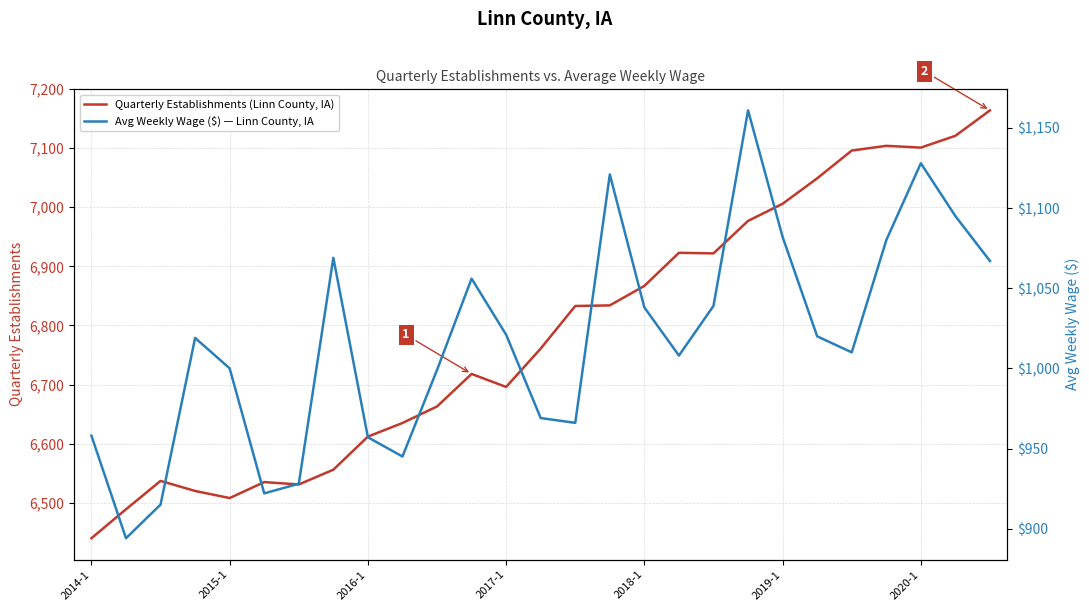

What is the minimum value for Quarterly Establishments (Linn County, IA)?

6440